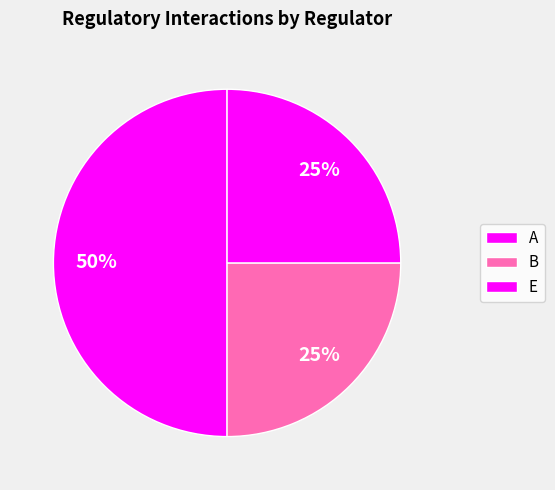

Is E the majority of the pie?

No